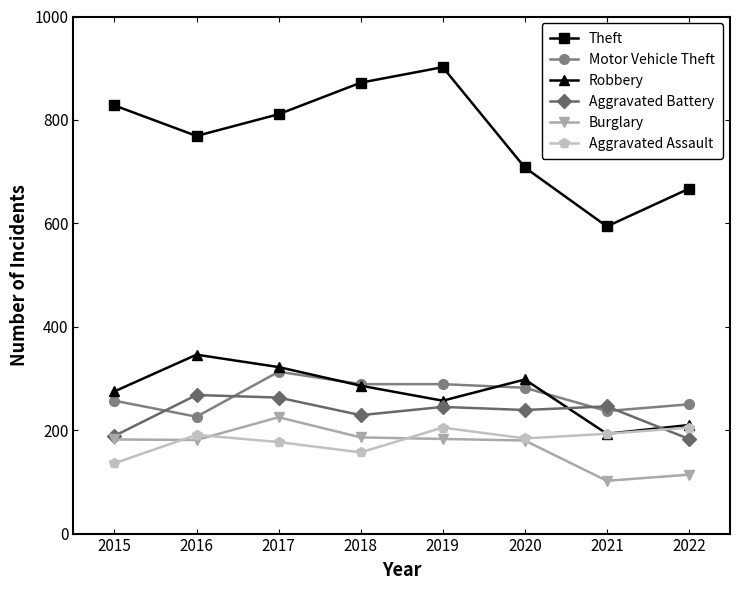

Where is the first local minimum for Aggravated Assault?

2018